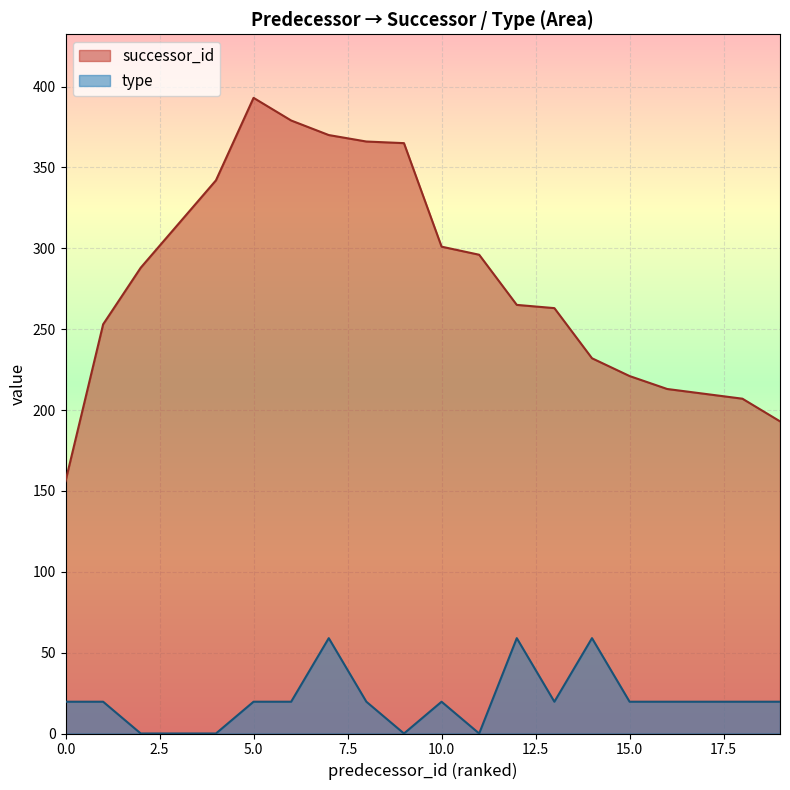

What is the value of the type point at the 16th from the left?

19.6